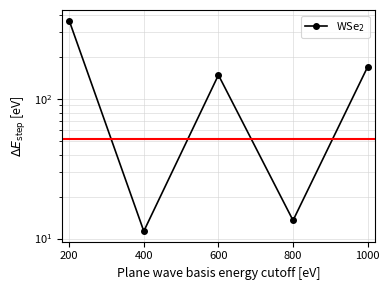

How many points are higher than both their immediate neighbors (excluding endpoints)?

1